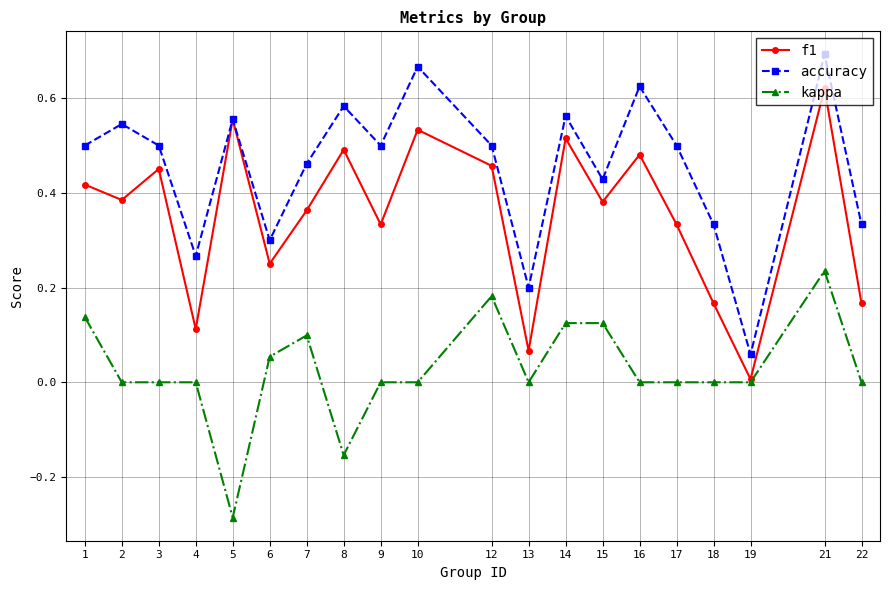

Is the value of kappa at 14 greater than the value of f1 at 19?

Yes